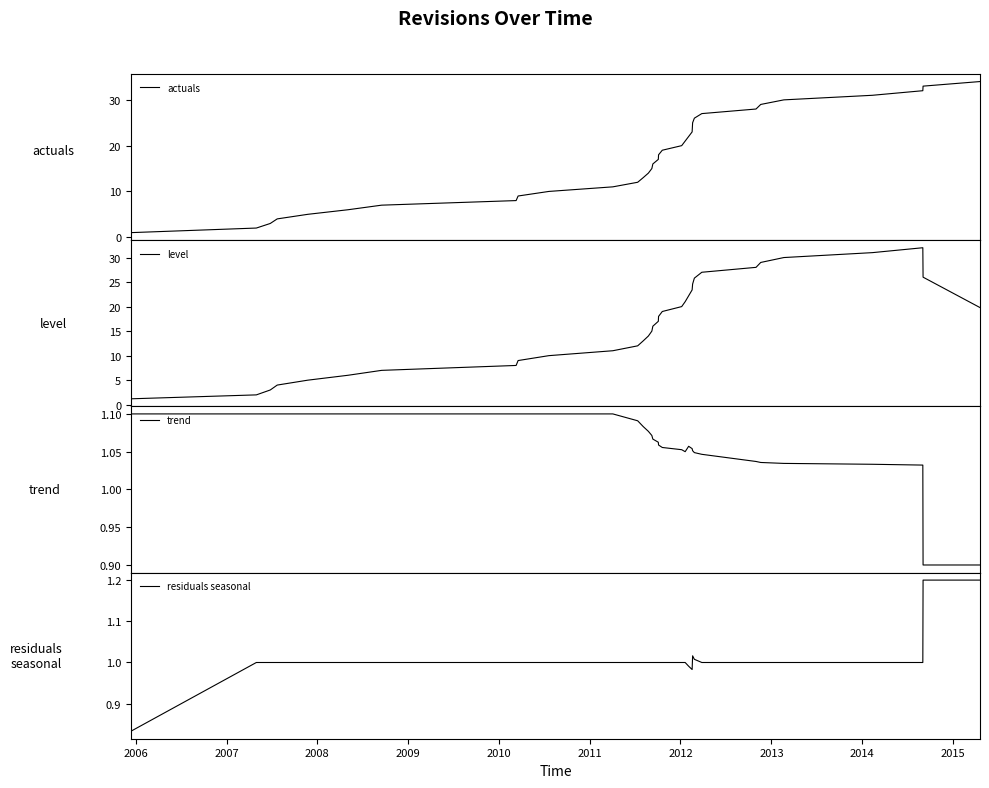

What is the highest value of the actuals series?

34